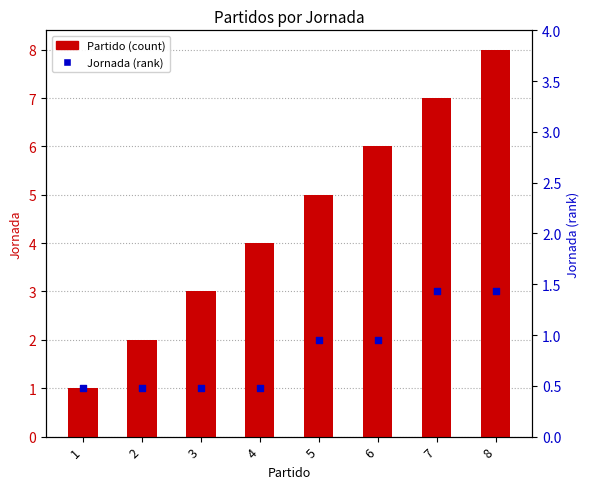

At which category is the sum across all series the highest?

8